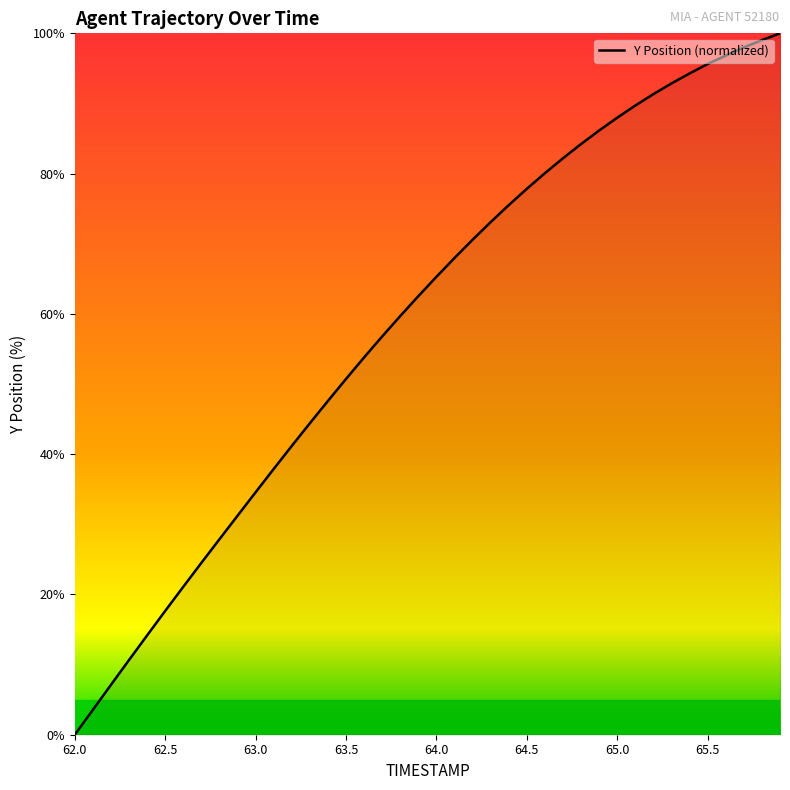

Does the chart display data point markers on the line(s)?

No